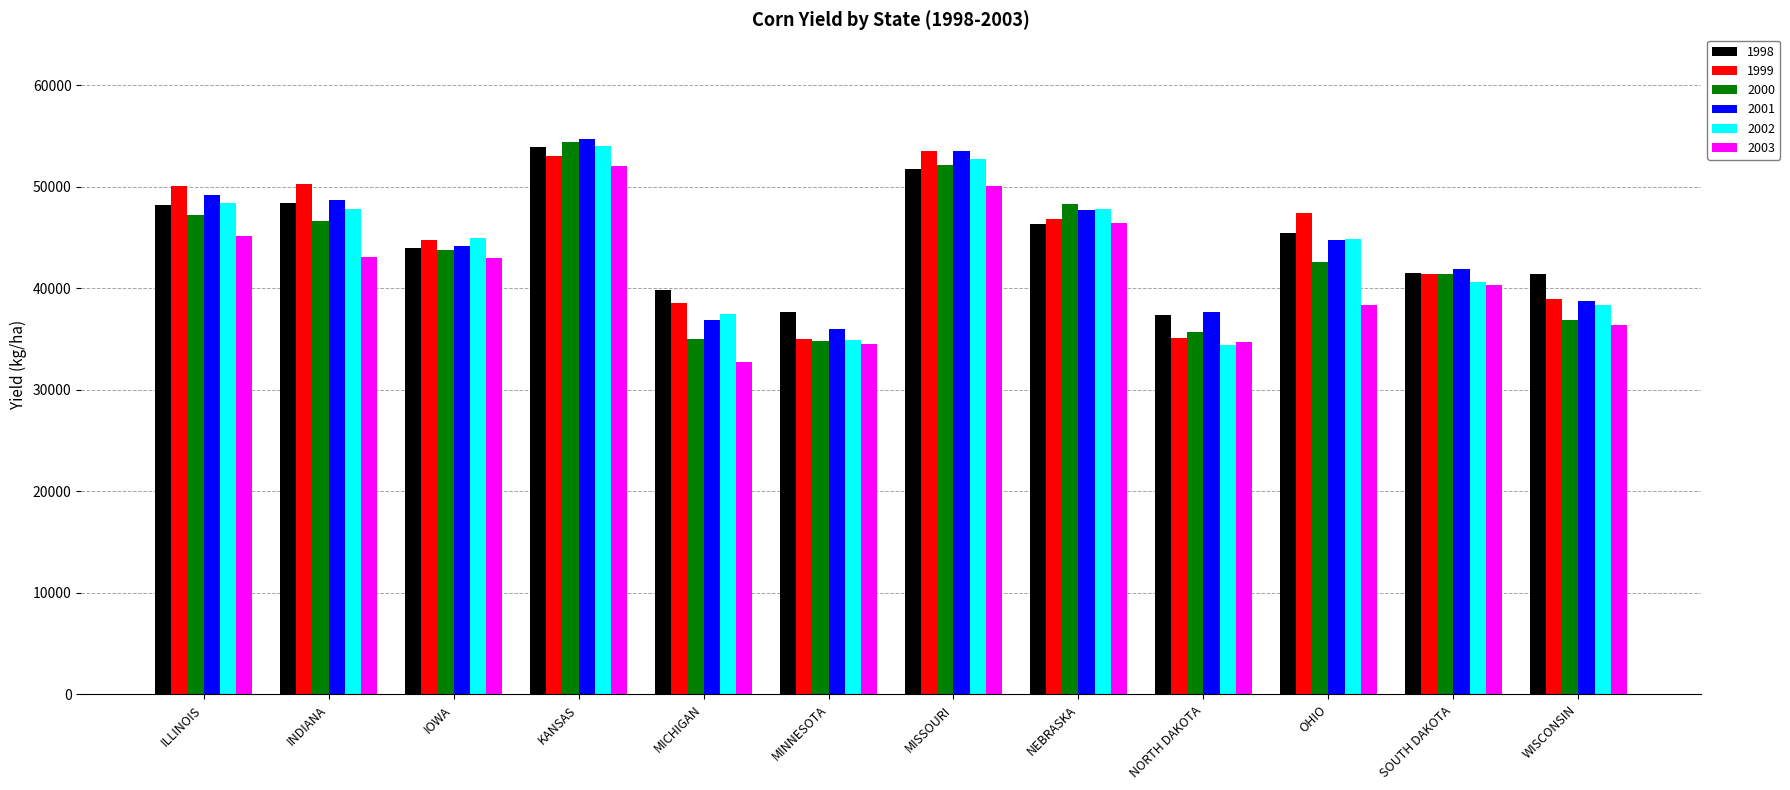

How many categories are shown in the chart?

12